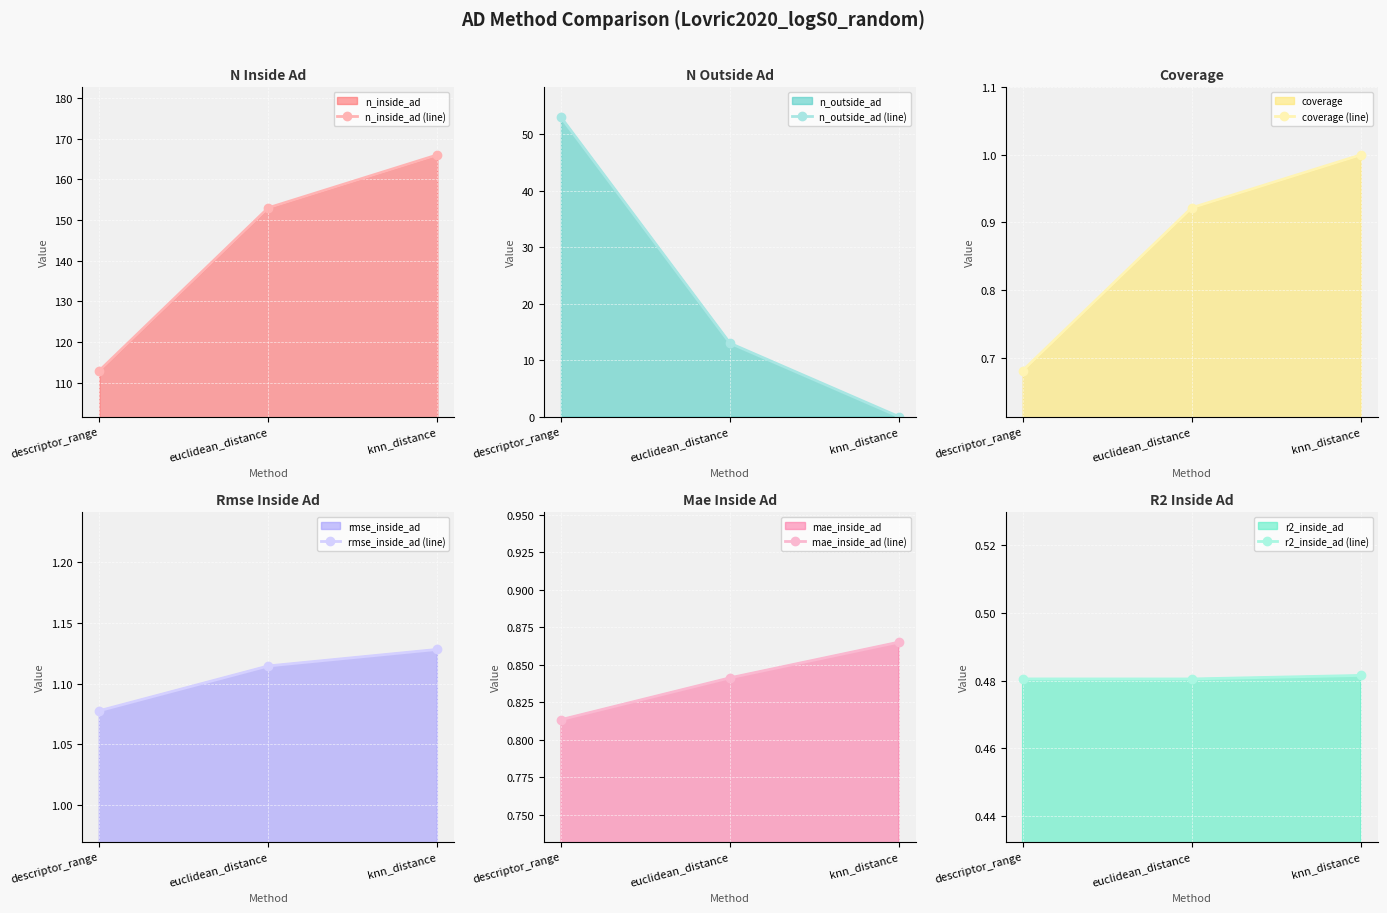

What are all the series names shown in the legend?

n_inside_ad (line), n_outside_ad (line), coverage (line), rmse_inside_ad (line), mae_inside_ad (line), r2_inside_ad (line)